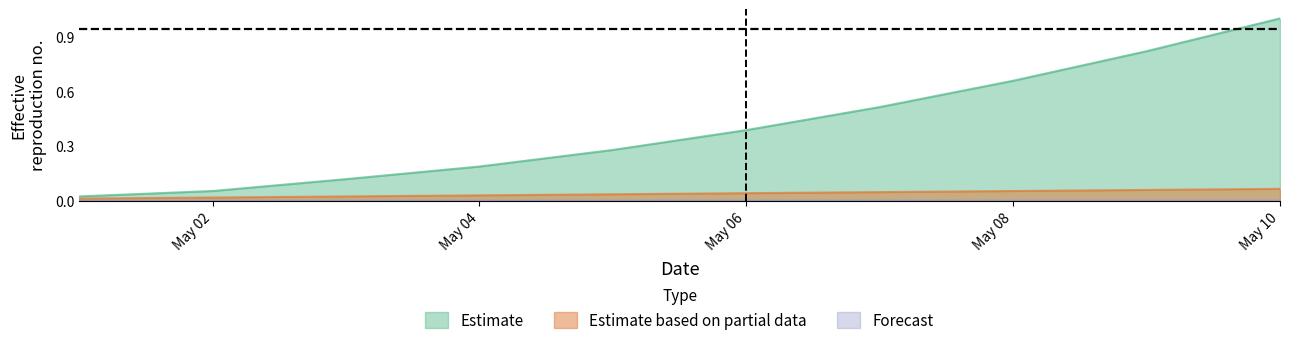

Which series has the largest range (max minus min)?

Estimate